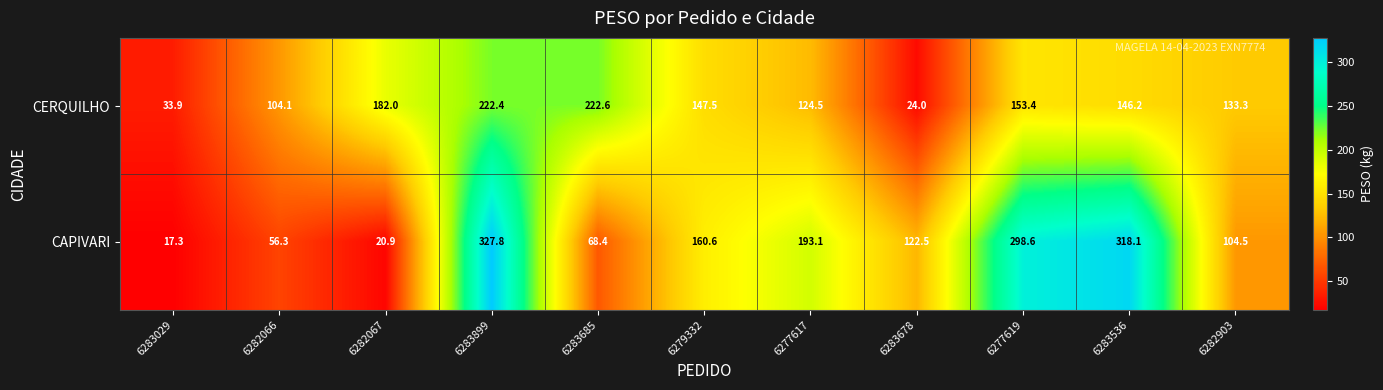

Count the number of categories in the chart.

11